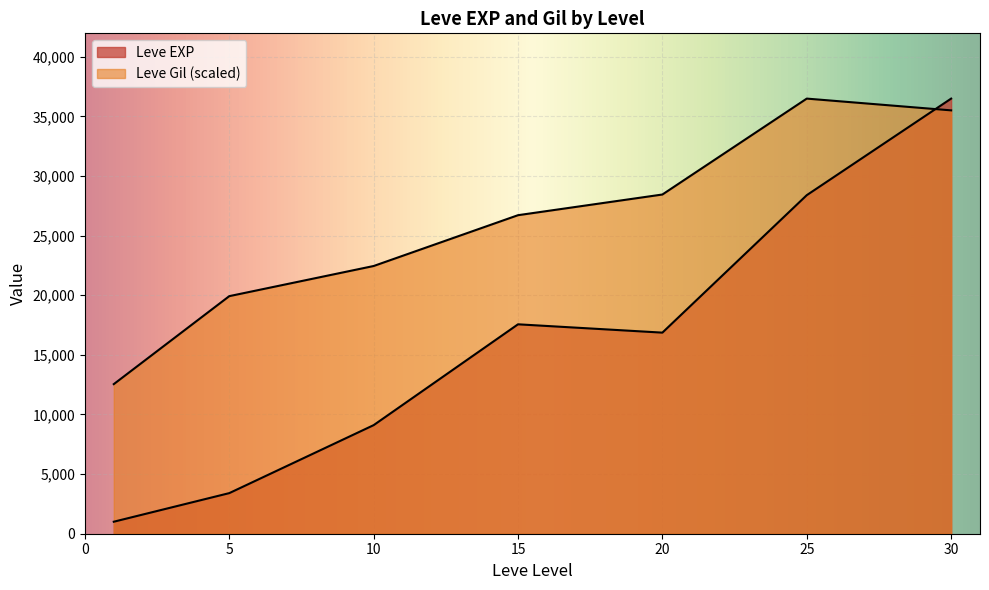

How many series are shown in this chart?

2